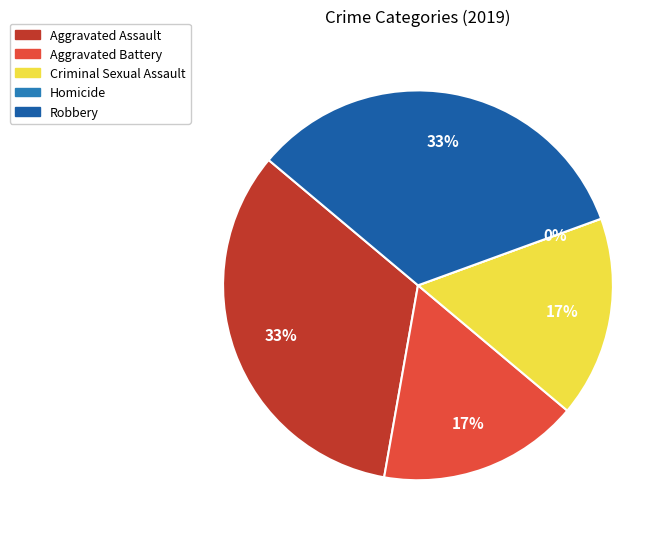

What percentage is NOT represented by Robbery?

66.7%